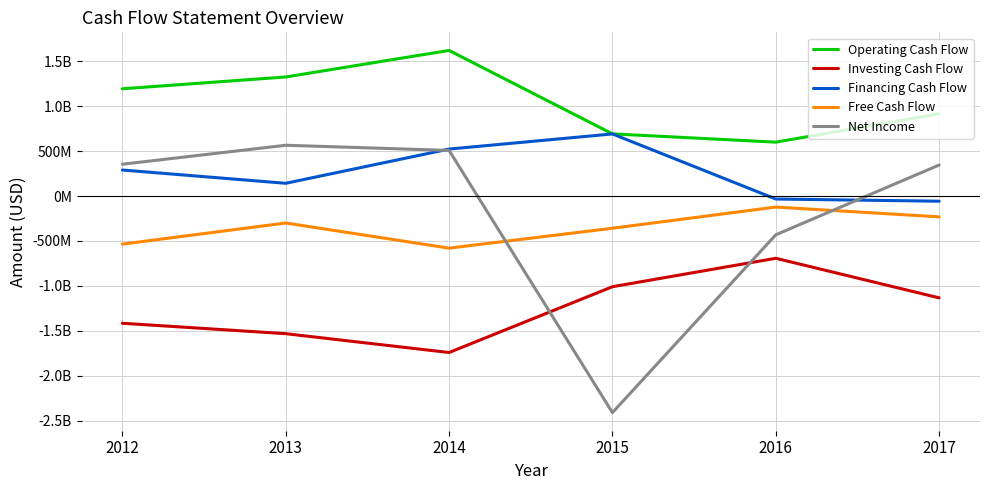

Does the chart display data point markers on the line(s)?

No